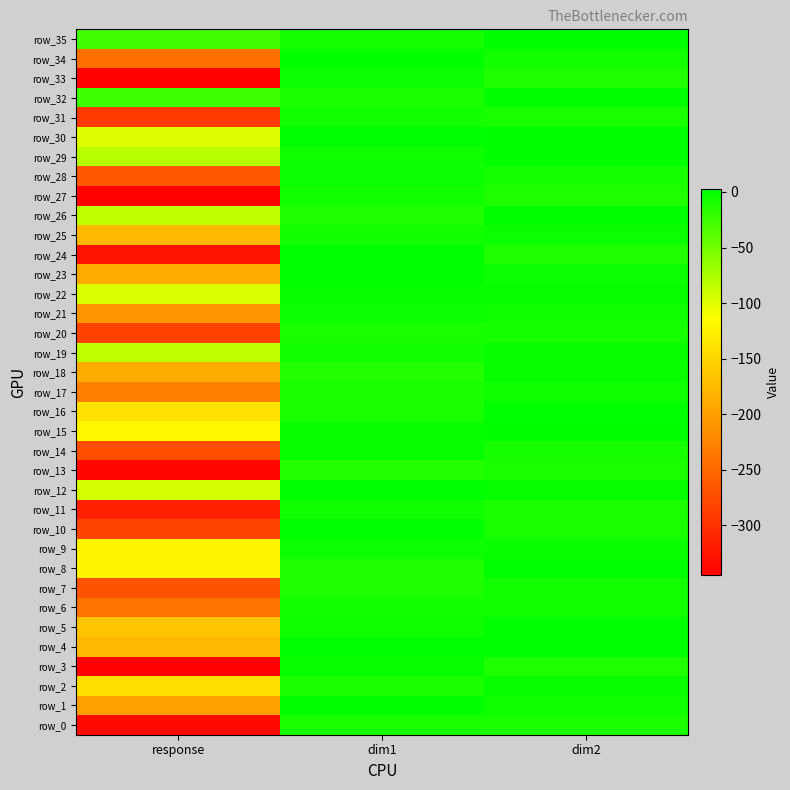

The row_32 series shows -25.2 at response. True or false?

True